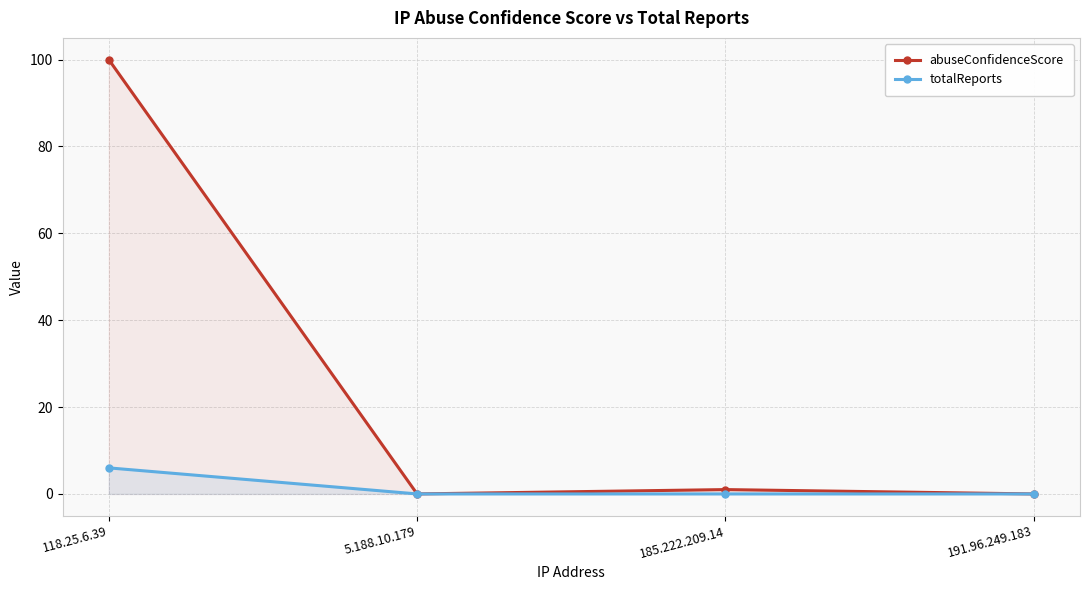

At which label is totalReports closest to 3?

118.25.6.39